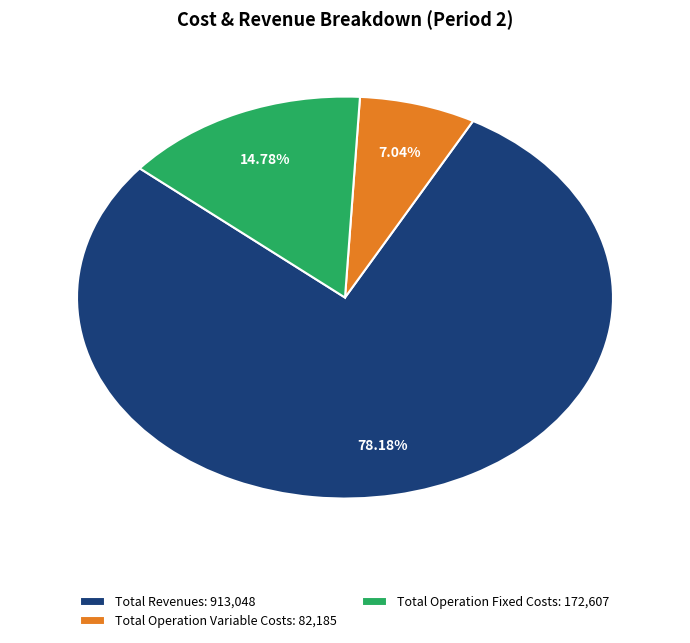

What is the smallest slice in the pie chart?

Total Operation Variable Costs: 82,185